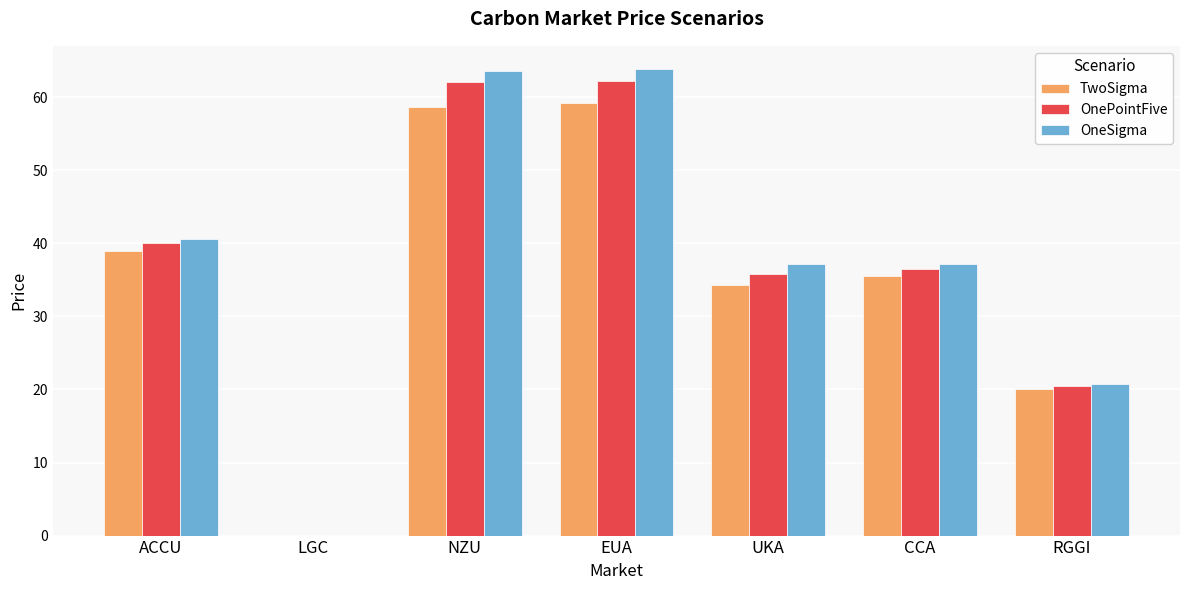

What is the sum of all OnePointFive values?

257.1